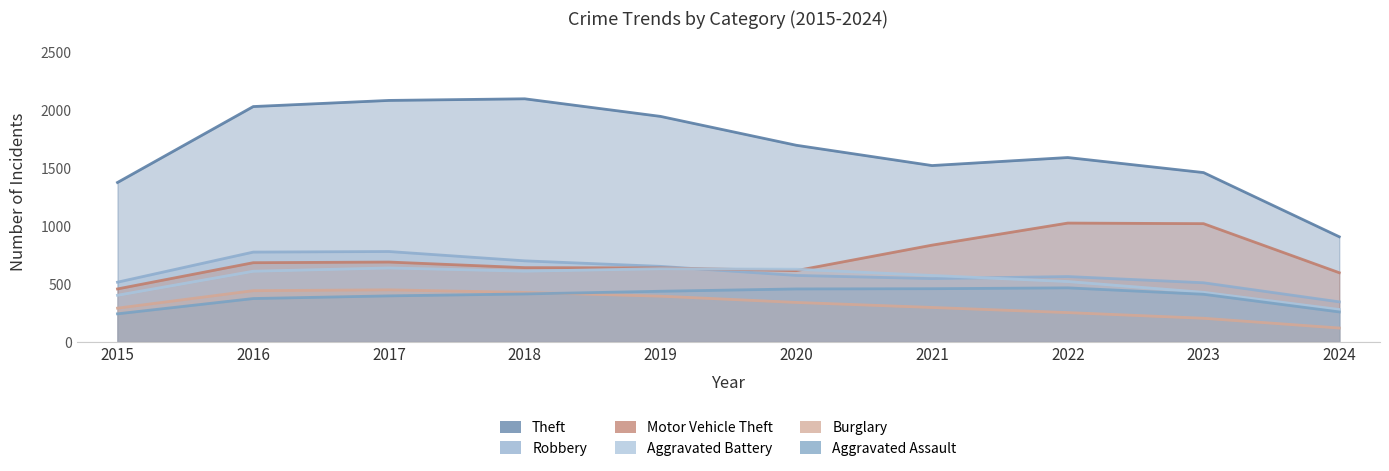

Which series has the largest total across all categories?

Theft